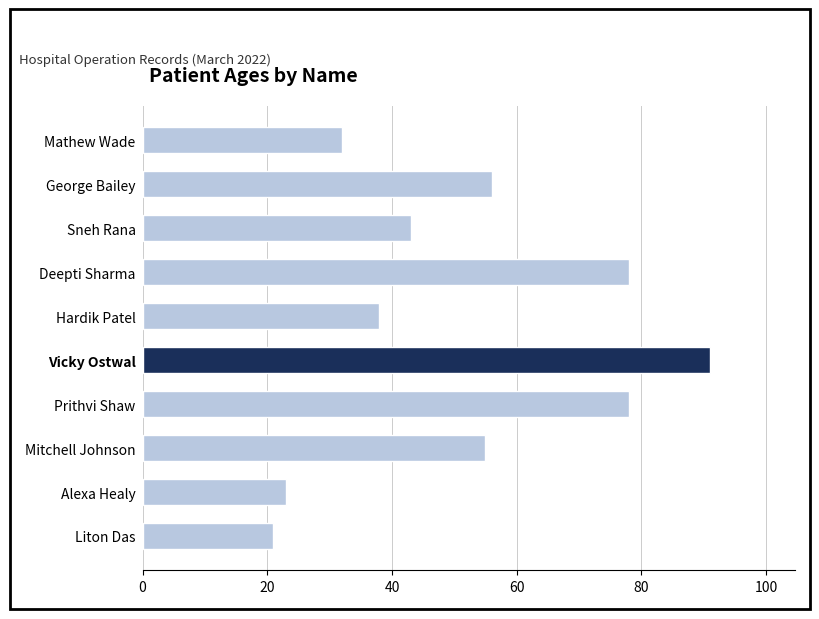

The chart shows a value of 43 at Mathew Wade. True or false?

False